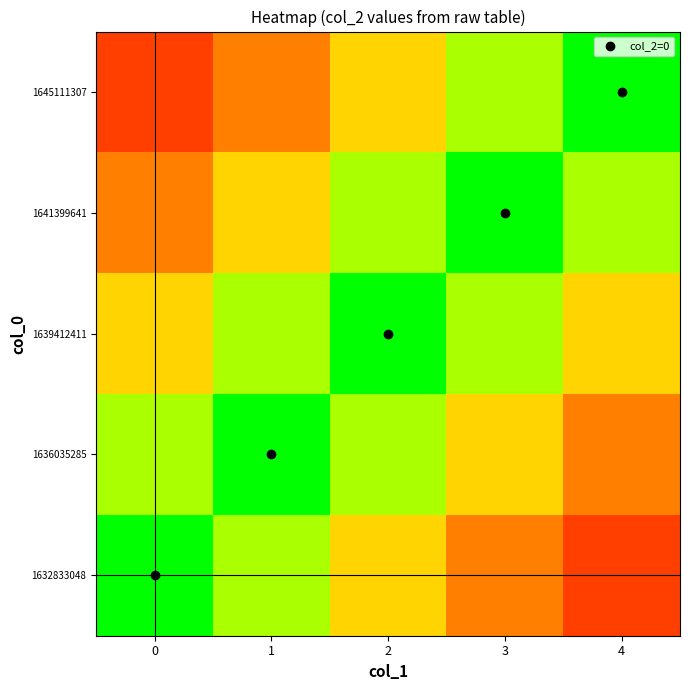

How many distinct data groups are displayed?

5